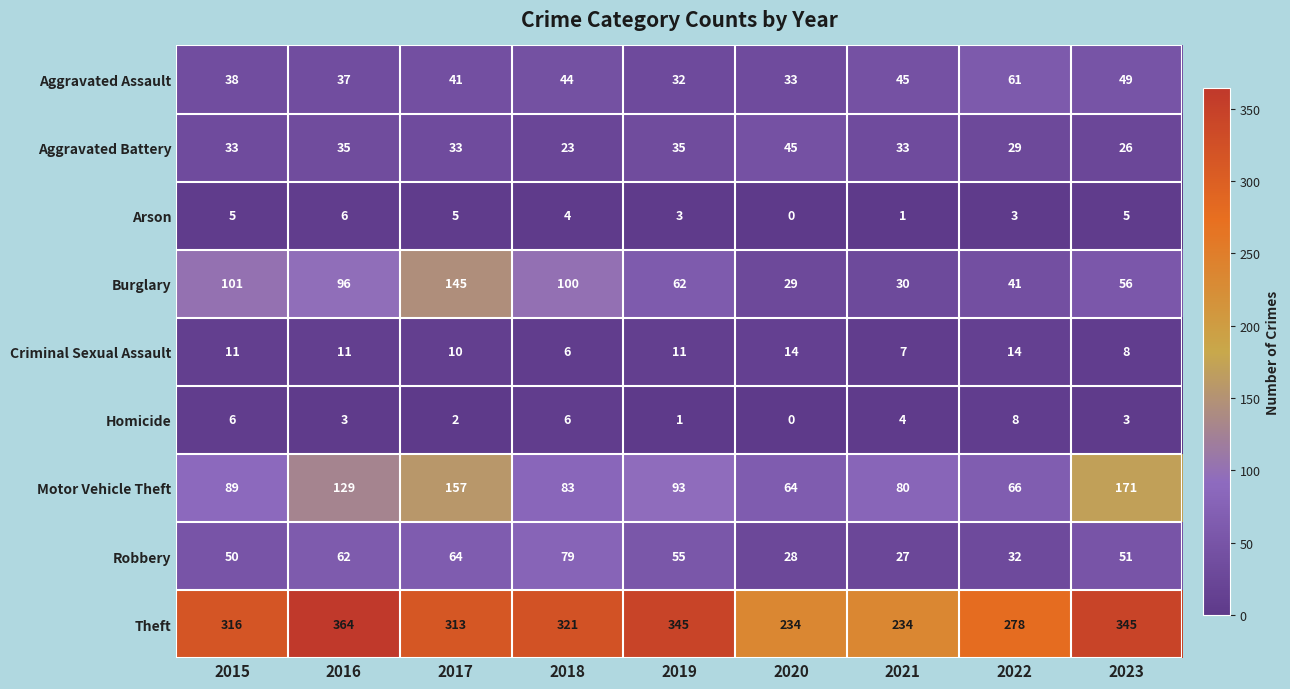

What value does the Robbery series have at 2016, to the nearest 5?

60